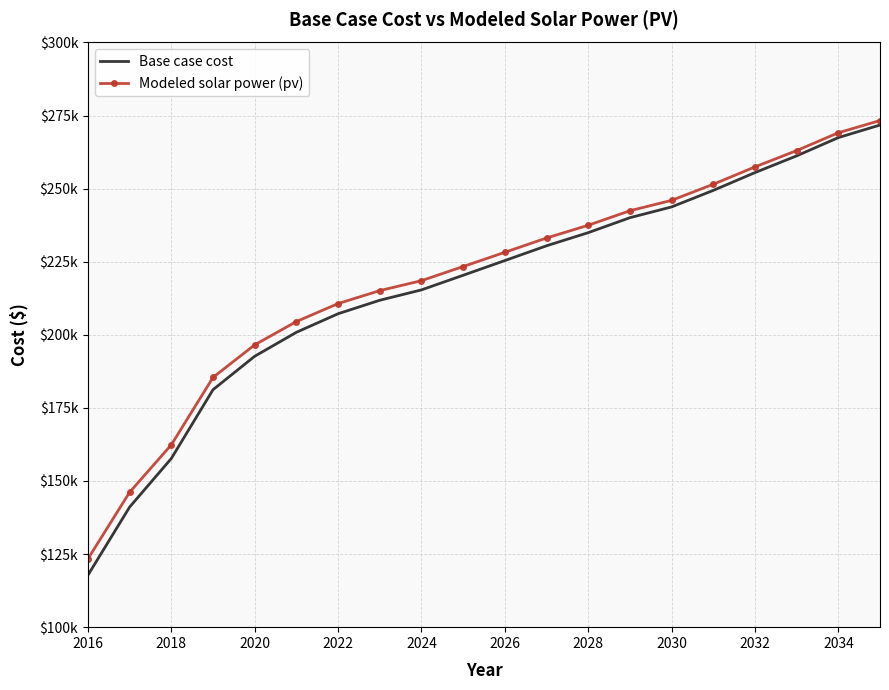

True or false: Base case cost and Modeled solar power (pv) cross at least once.

False